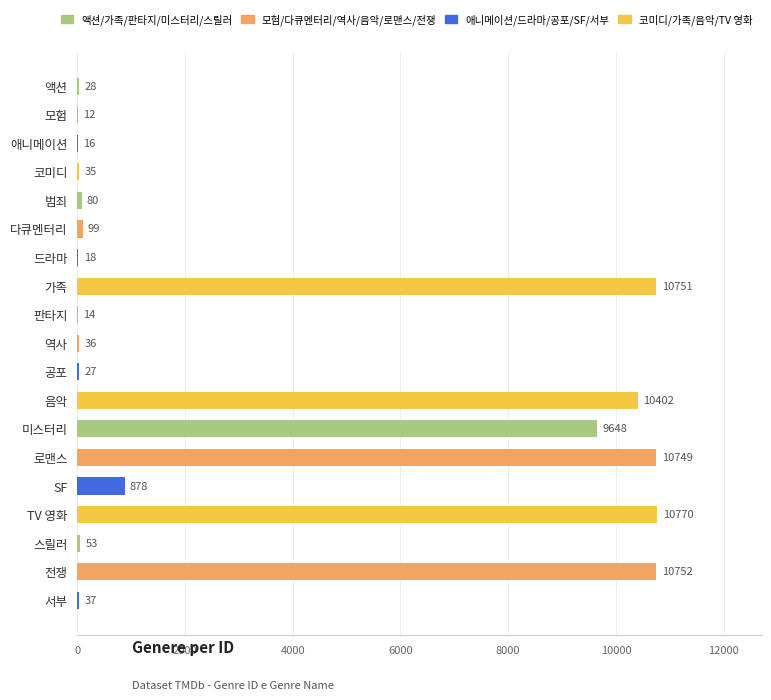

True or false: the data shows 10770 at TV 영화.

True